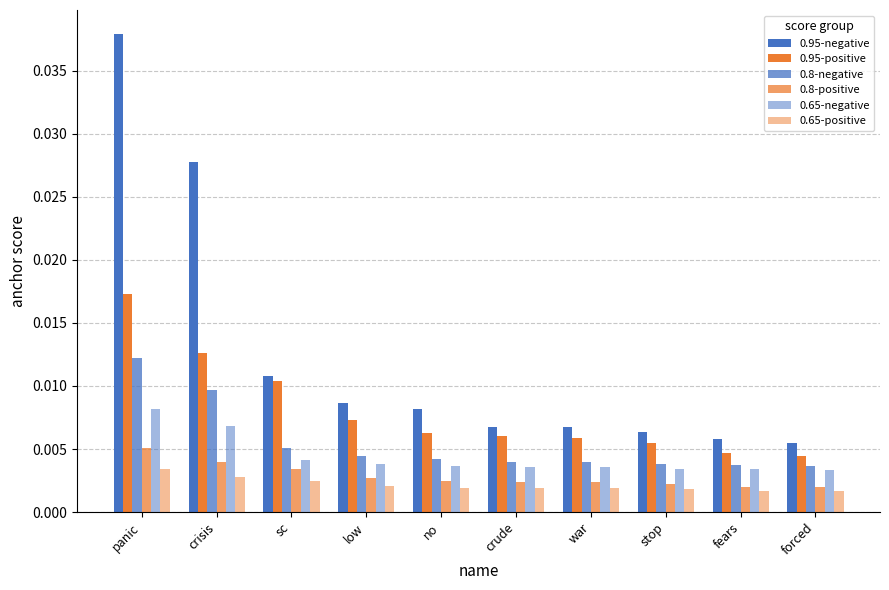

Between war and forced, which series saw the biggest shift?

0.95-positive